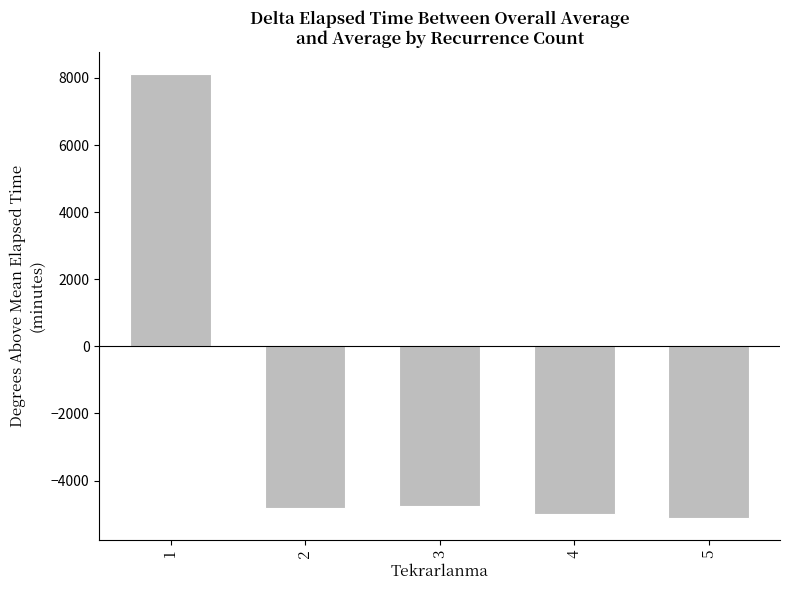

At which label is the value closest to 1499?

3